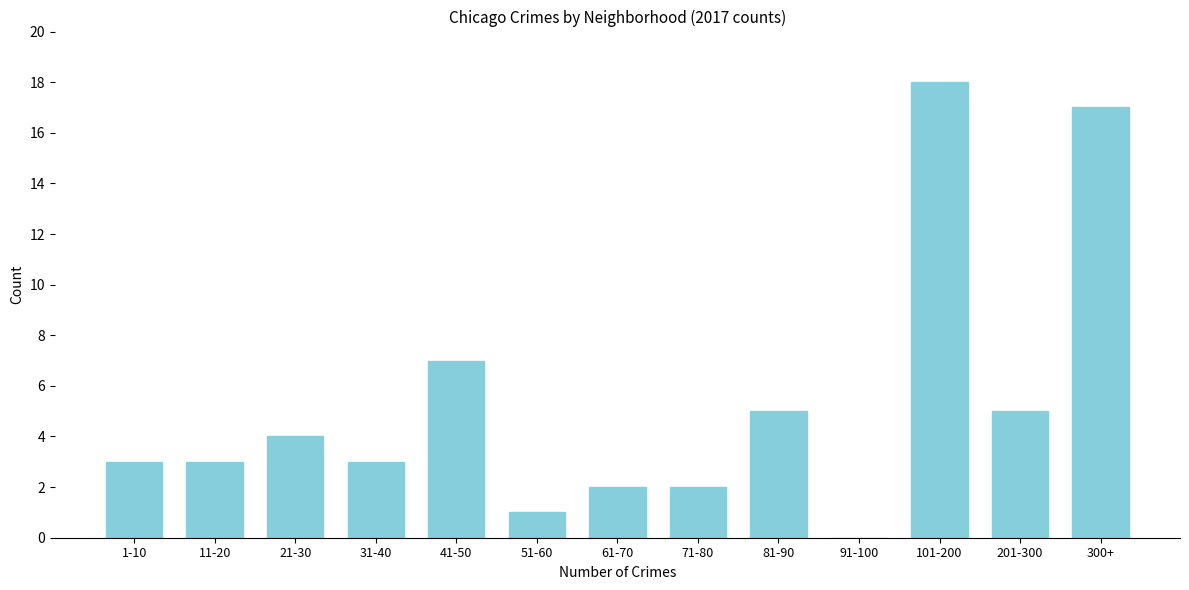

Reading right to left, list all the values displayed in this chart.

300+=17	201-300=5	101-200=18	91-100=0	81-90=5	71-80=2	61-70=2	51-60=1	41-50=7	31-40=3	21-30=4	11-20=3	1-10=3